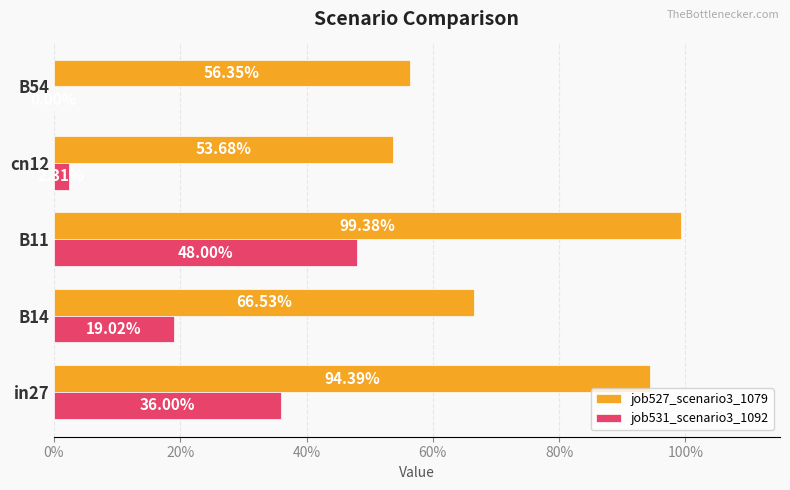

Rank the series by their maximum value, from highest to lowest.

job527_scenario3_1079, job531_scenario3_1092